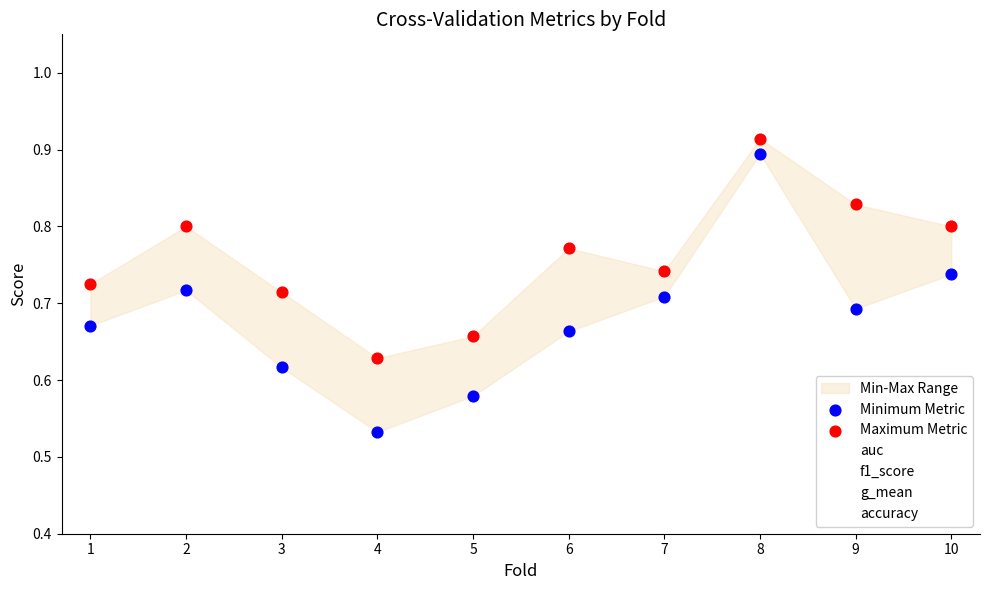

Which series has the largest Y range (max minus min)?

Minimum Metric